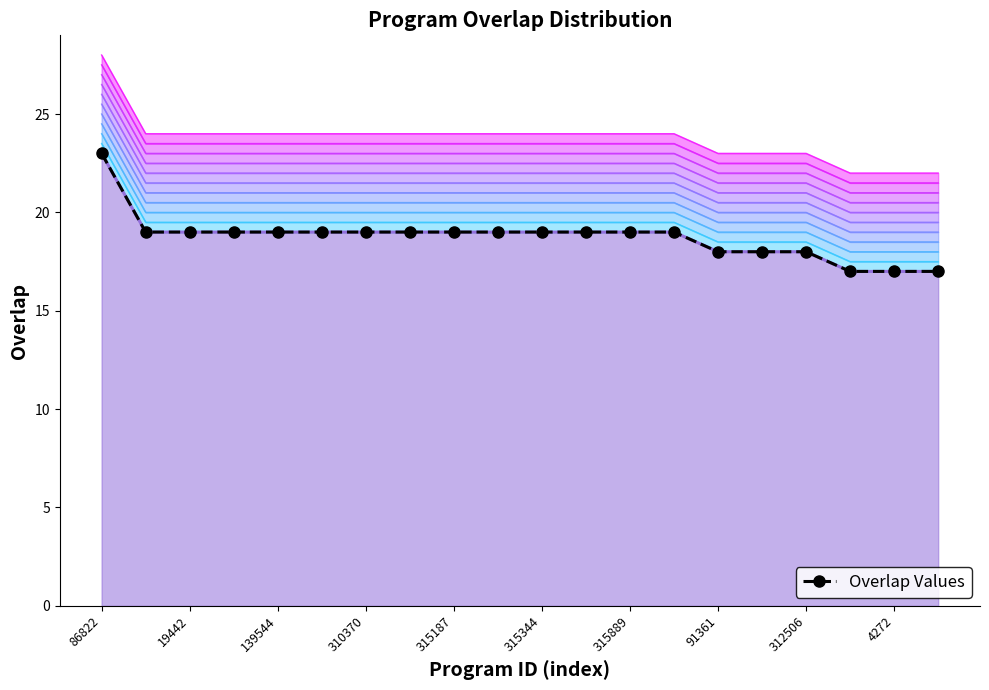

What is the sum of all values?

375